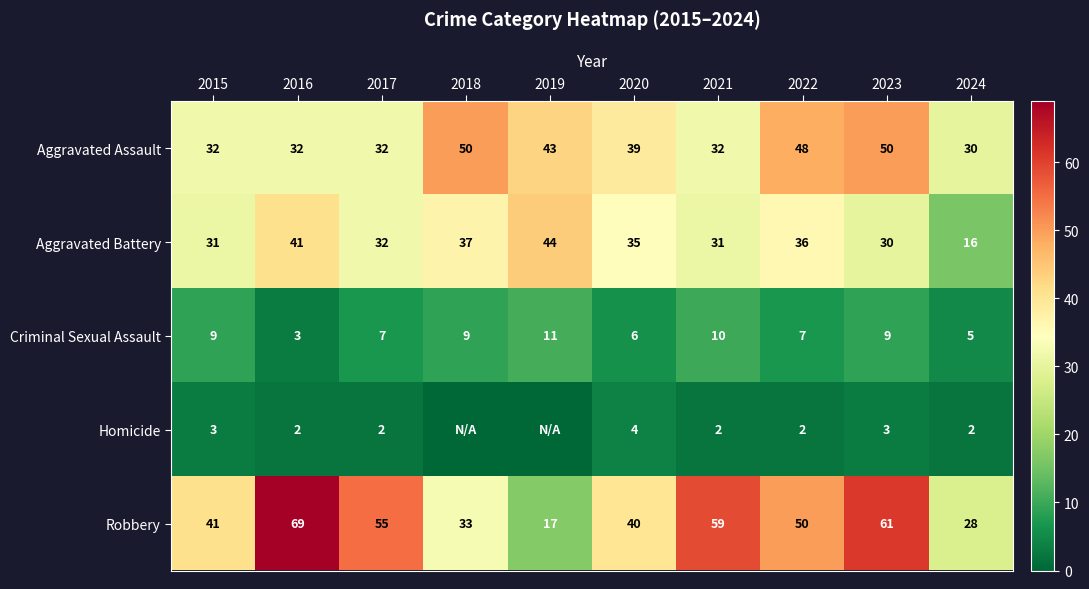

Rank the series at 2016 from lowest to highest value.

Homicide, Criminal Sexual Assault, Aggravated Assault, Aggravated Battery, Robbery